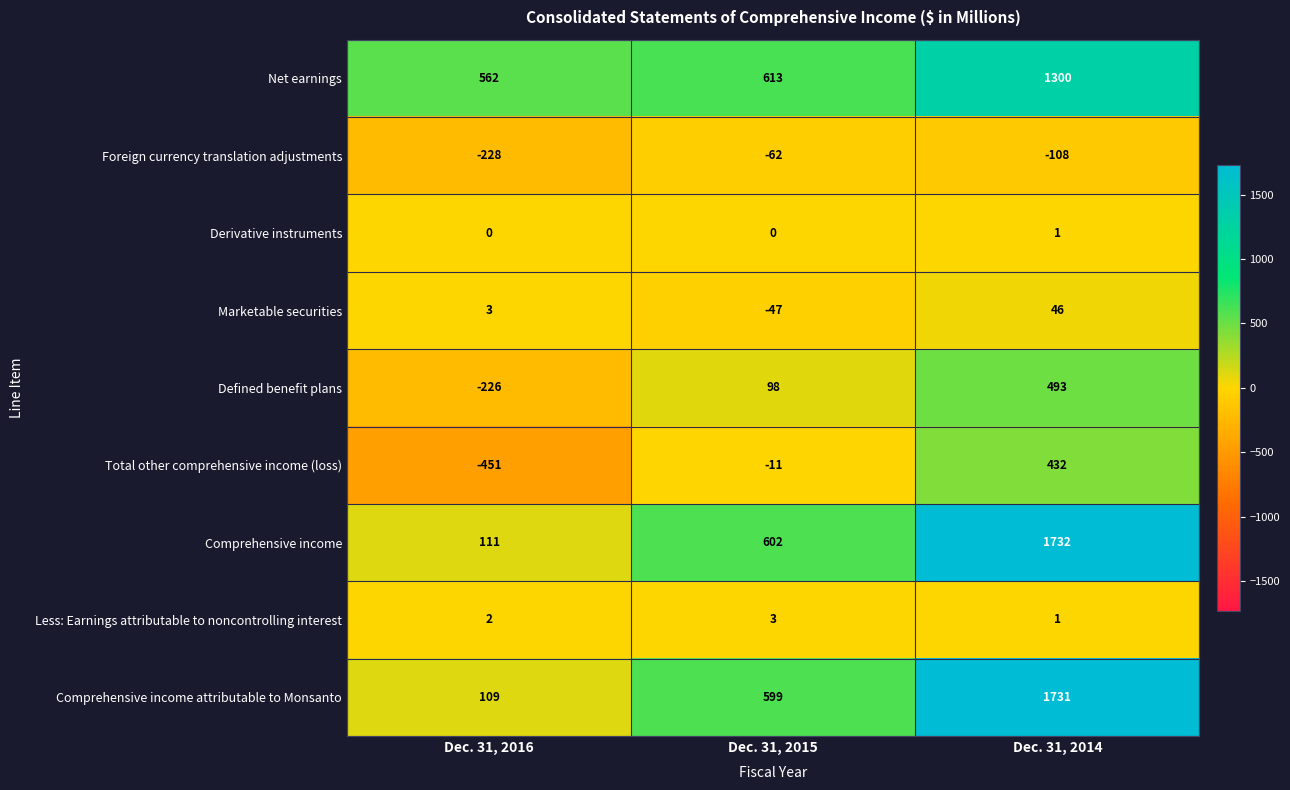

Reading right to left, transcribe all the data shown in this chart.

Net earnings: 1300	613	562
Foreign currency translation adjustments: -108	-62	-228
Derivative instruments: 1	0	0
Marketable securities: 46	-47	3
Defined benefit plans: 493	98	-226
Total other comprehensive income (loss): 432	-11	-451
Comprehensive income: 1732	602	111
Less: Earnings attributable to noncontrolling interest: 1	3	2
Comprehensive income attributable to Monsanto: 1731	599	109